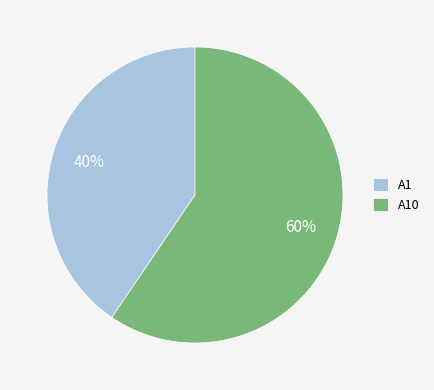

Count the number of slices in the pie.

2